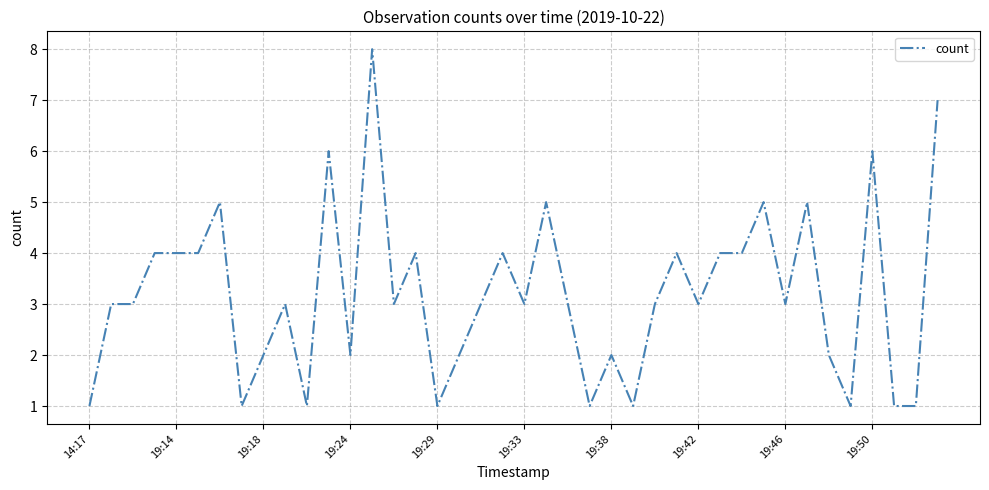

What is the difference between the maximum and minimum values?

7